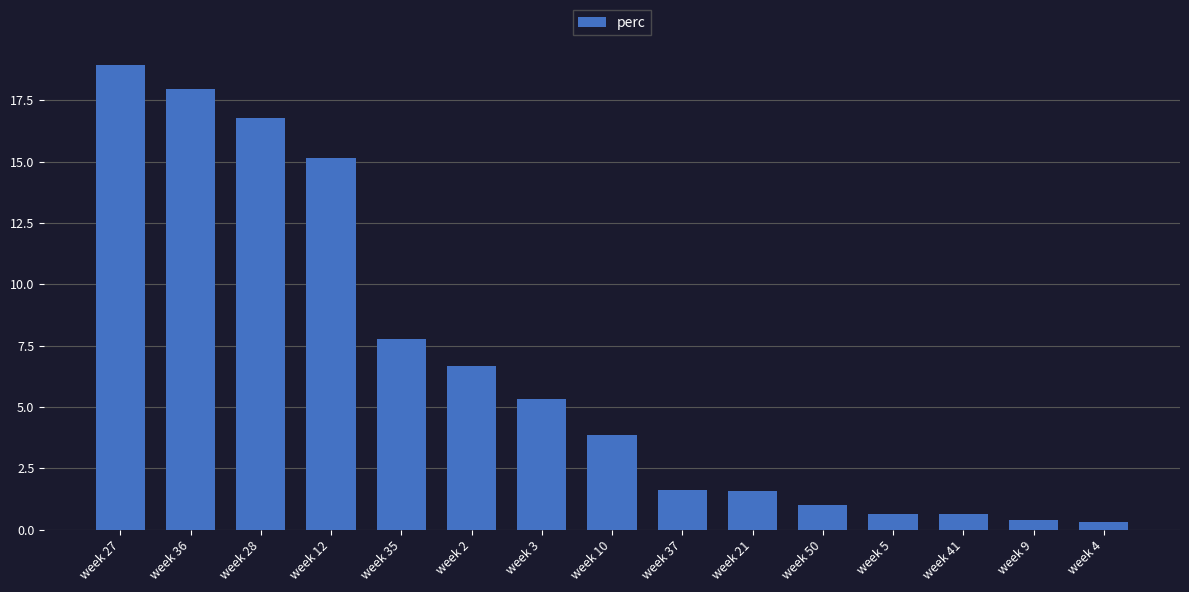

What is the average value?

6.6